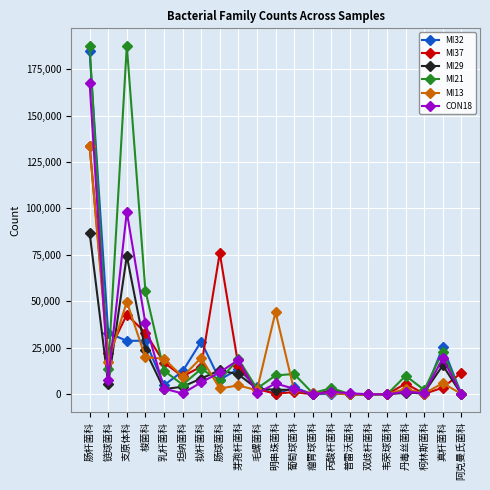

How many data points does each series have?

21